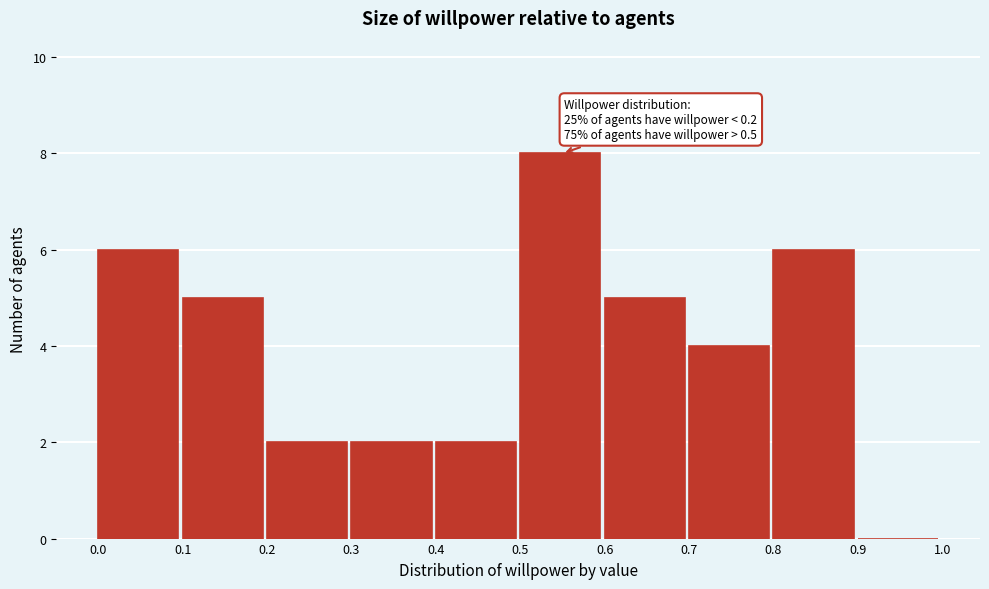

Which range on the x-axis has the tallest bar?

0.5 to 0.6